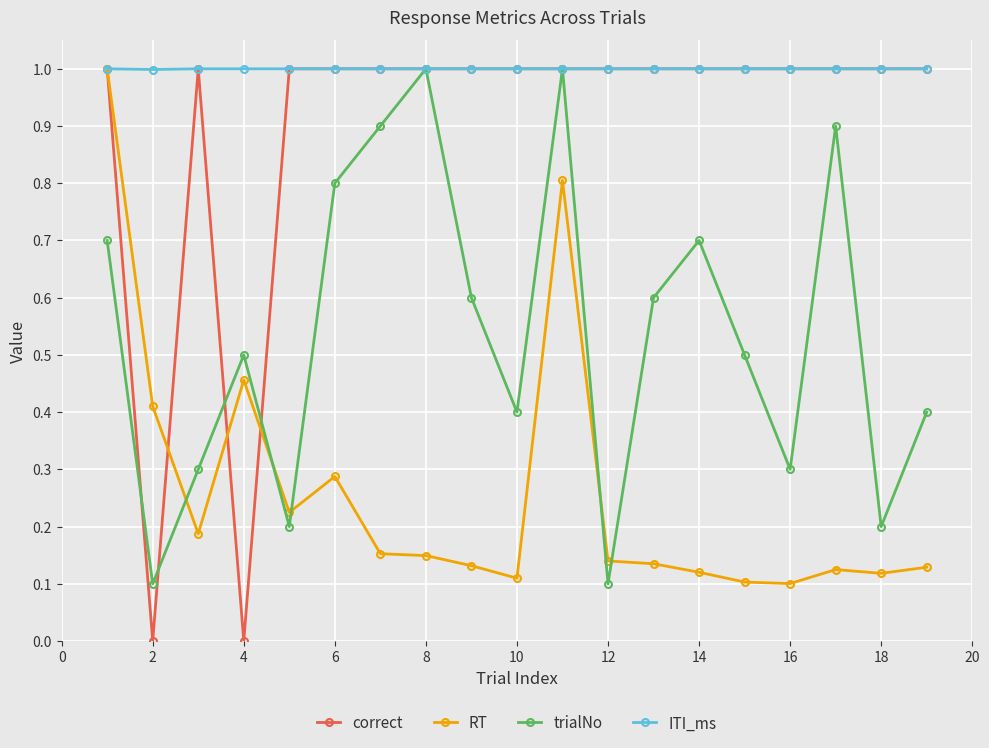

What is the maximum value for correct?

1.0